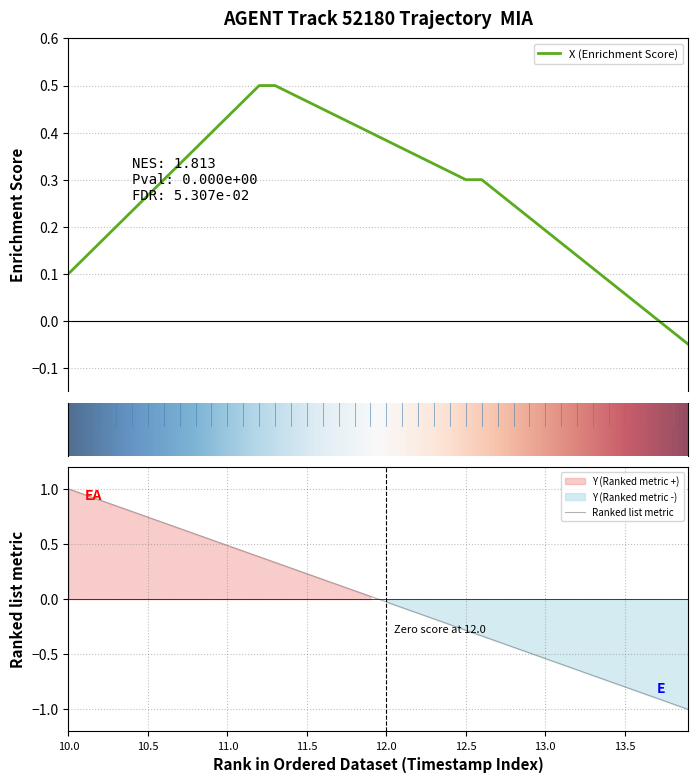

What is the label of the 32nd point from the left?

31